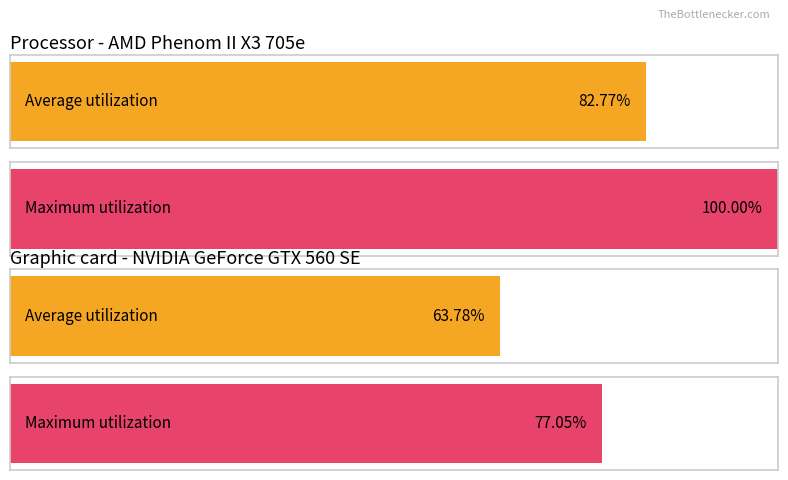

Count the number of data series in this chart.

2